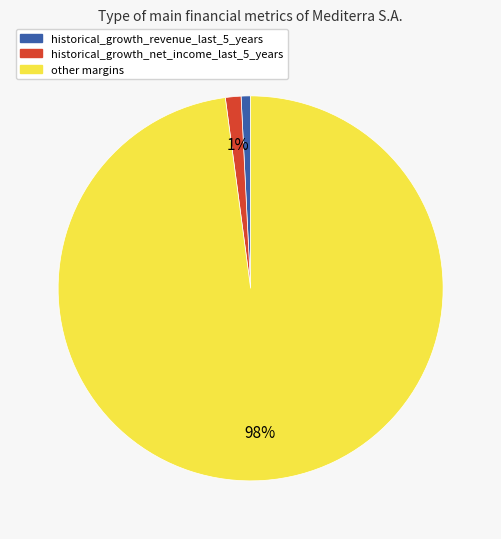

Which slice is the largest?

other margins